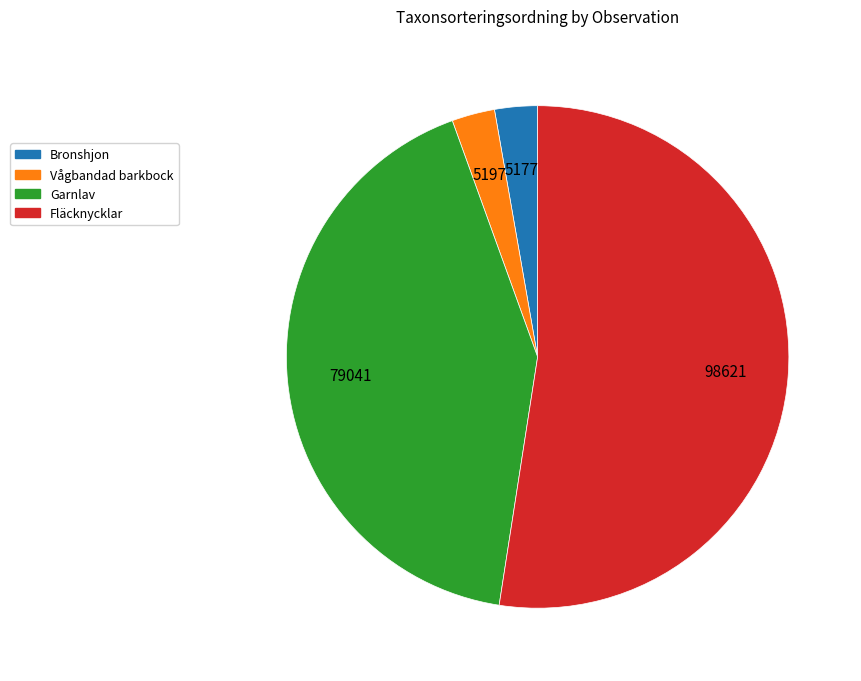

Which has a higher value, Bronshjon or Garnlav?

Garnlav